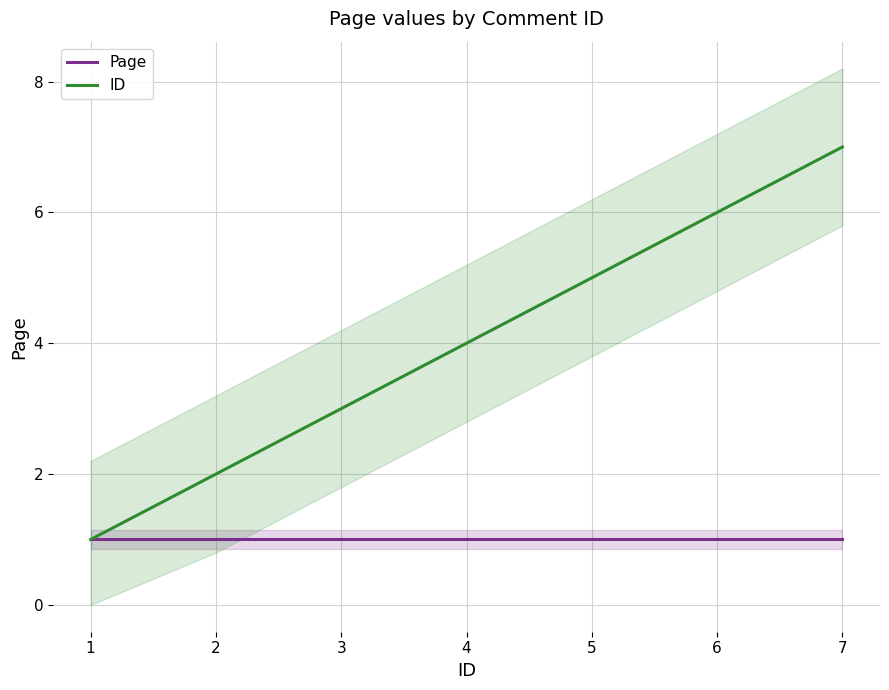

At which category is the sum across all series the highest?

7